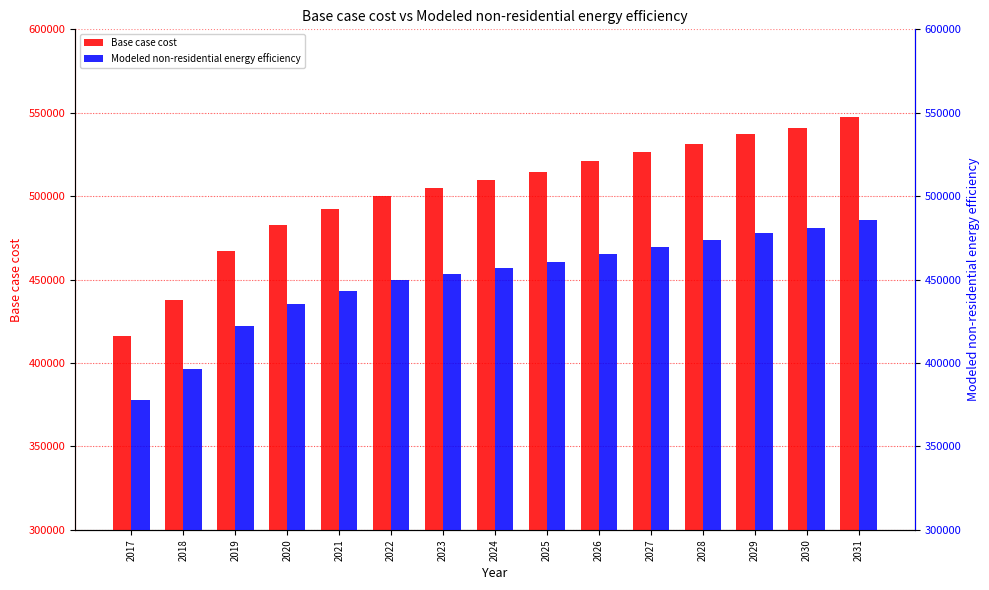

Which series has the largest range (max minus min)?

Base case cost